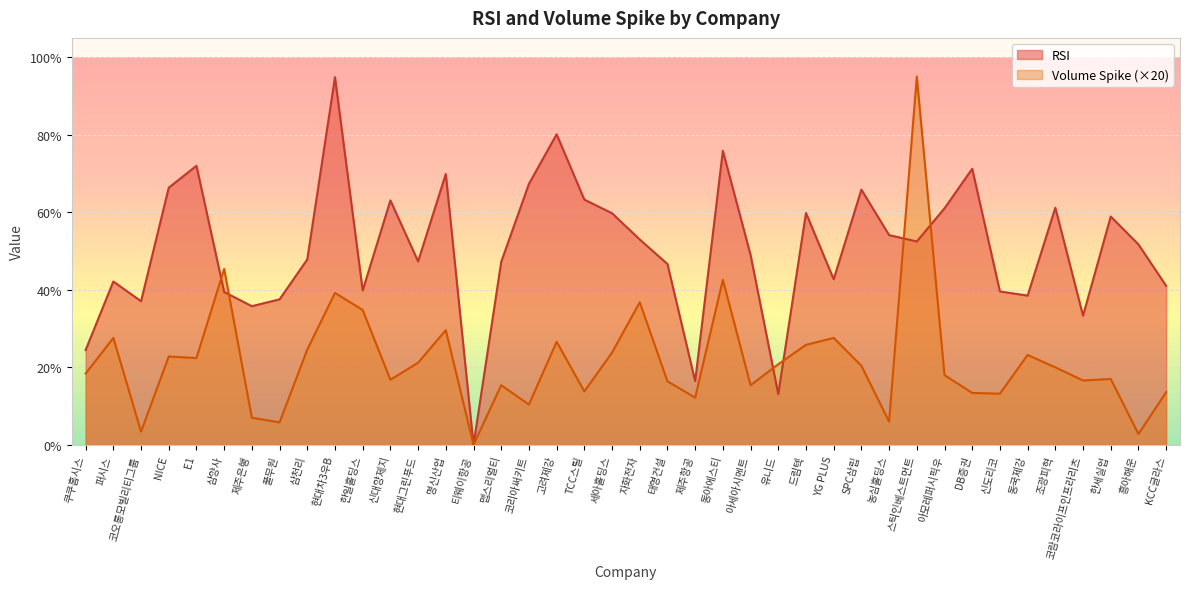

The RSI series shows 67.3 at 코리아써키트. True or false?

True